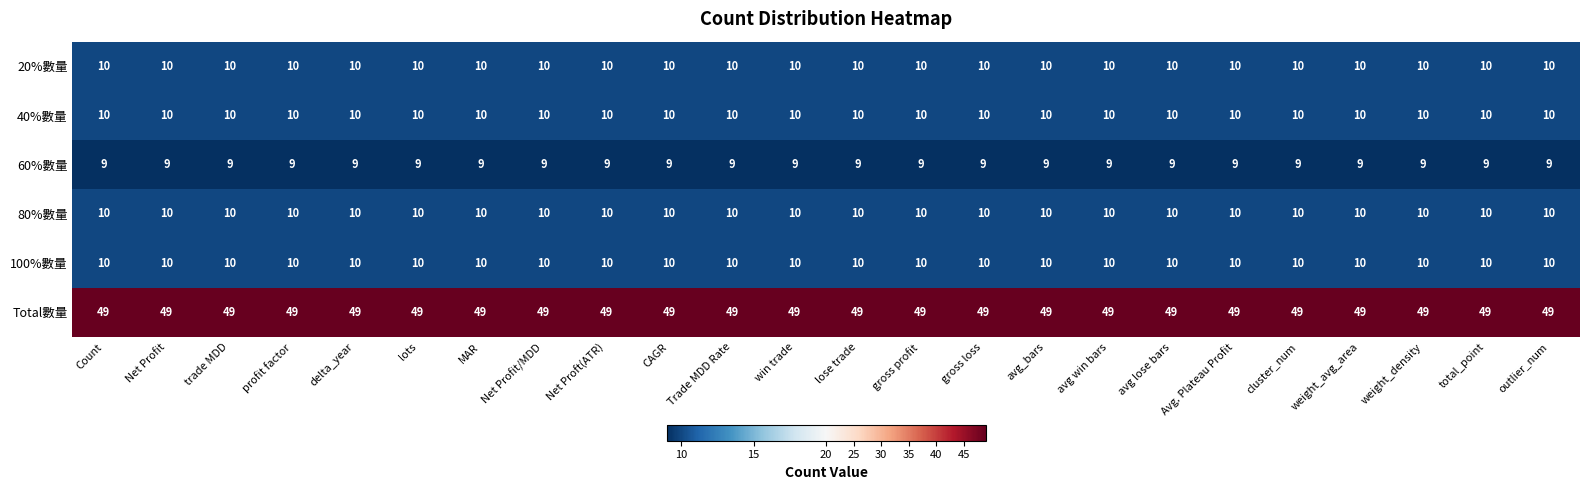

How many distinct data groups are displayed?

6